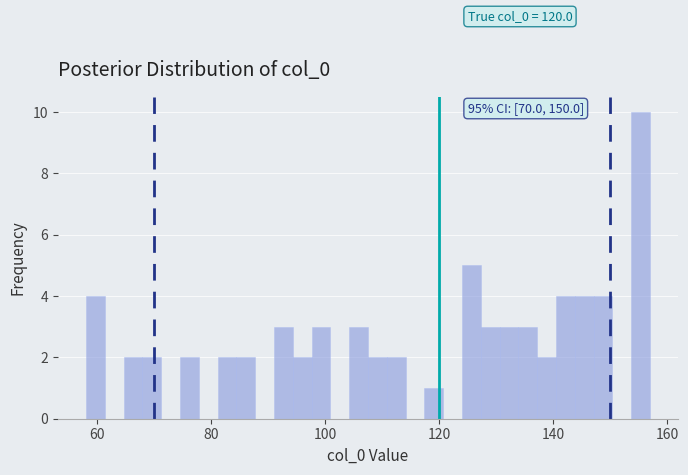

Around what value on the x-axis is the tallest bar? Give the approximate position of its centre, as read against the axis.

156